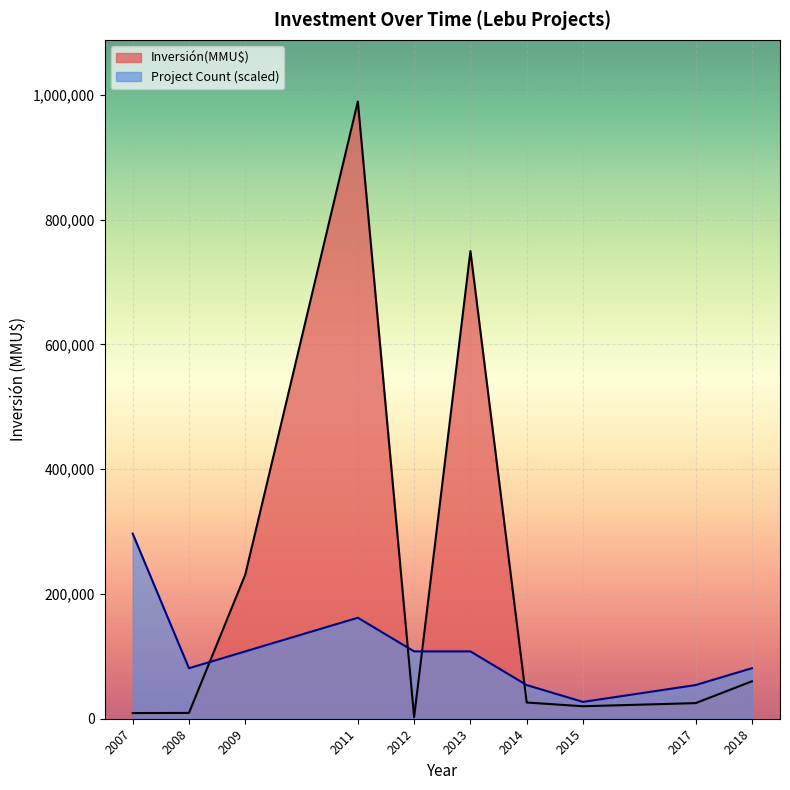

Which series has the largest total across all categories?

Inversión(MMU$)